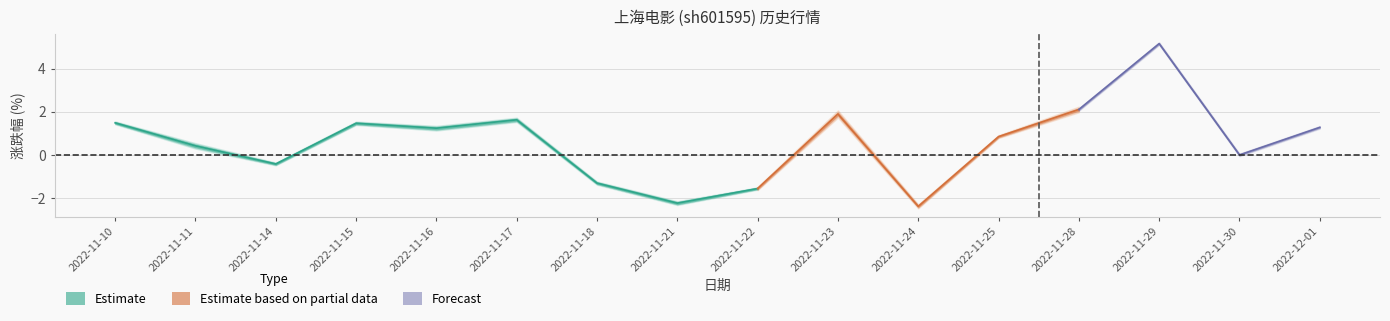

True or false: 市净率 and 价格 cross at least once.

False